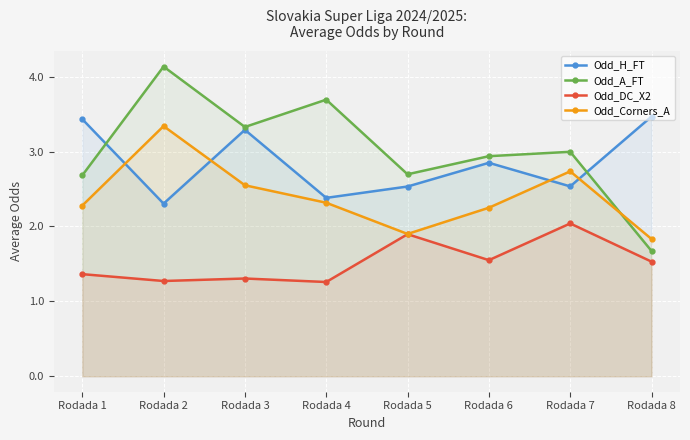

Reading left to right, what are all the values shown in this chart?

Odd_H_FT: Rodada 1=3.4	Rodada 2=2.3	Rodada 3=3.3	Rodada 4=2.4	Rodada 5=2.5	Rodada 6=2.9	Rodada 7=2.5	Rodada 8=3.5
Odd_A_FT: Rodada 1=2.7	Rodada 2=4.1	Rodada 3=3.3	Rodada 4=3.7	Rodada 5=2.7	Rodada 6=2.9	Rodada 7=3.0	Rodada 8=1.7
Odd_DC_X2: Rodada 1=1.4	Rodada 2=1.3	Rodada 3=1.3	Rodada 4=1.3	Rodada 5=1.9	Rodada 6=1.6	Rodada 7=2.0	Rodada 8=1.5
Odd_Corners_A: Rodada 1=2.3	Rodada 2=3.3	Rodada 3=2.5	Rodada 4=2.3	Rodada 5=1.9	Rodada 6=2.2	Rodada 7=2.7	Rodada 8=1.8